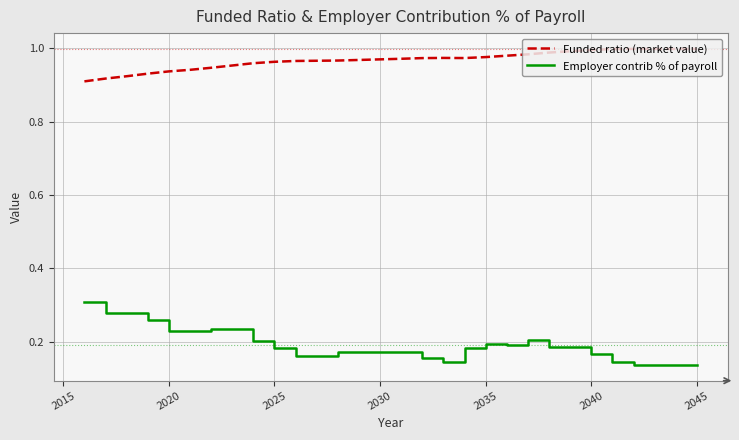

Which series has the largest total across all categories?

Funded ratio (market value)